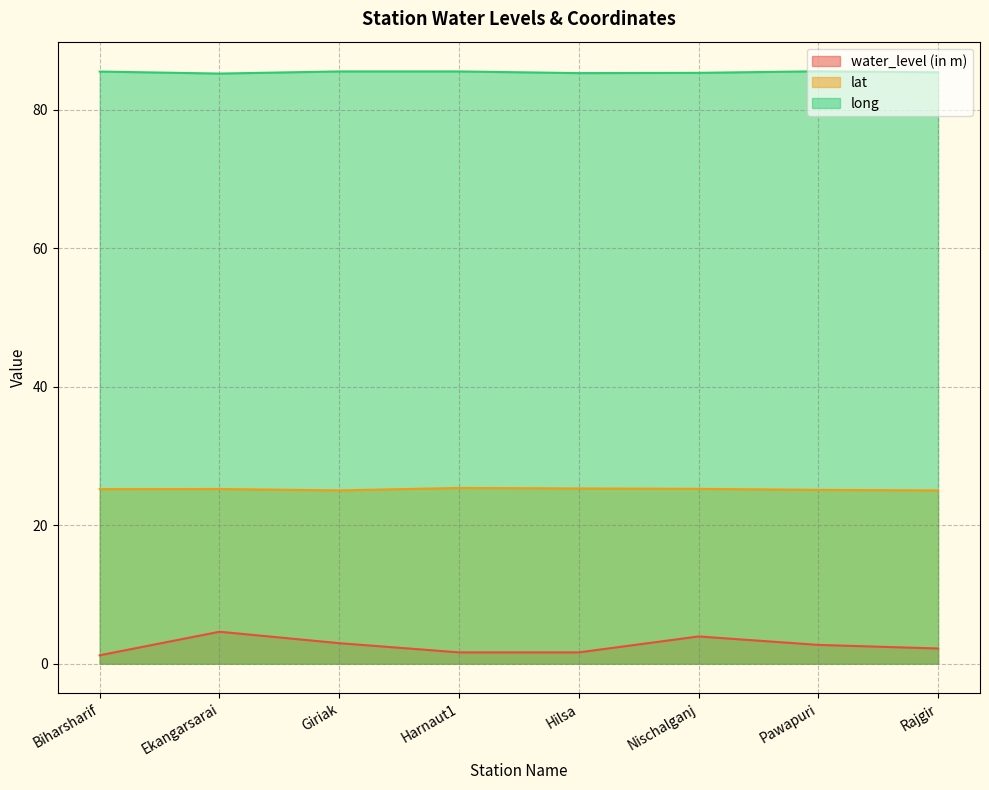

What is the minimum value for lat?

25.0